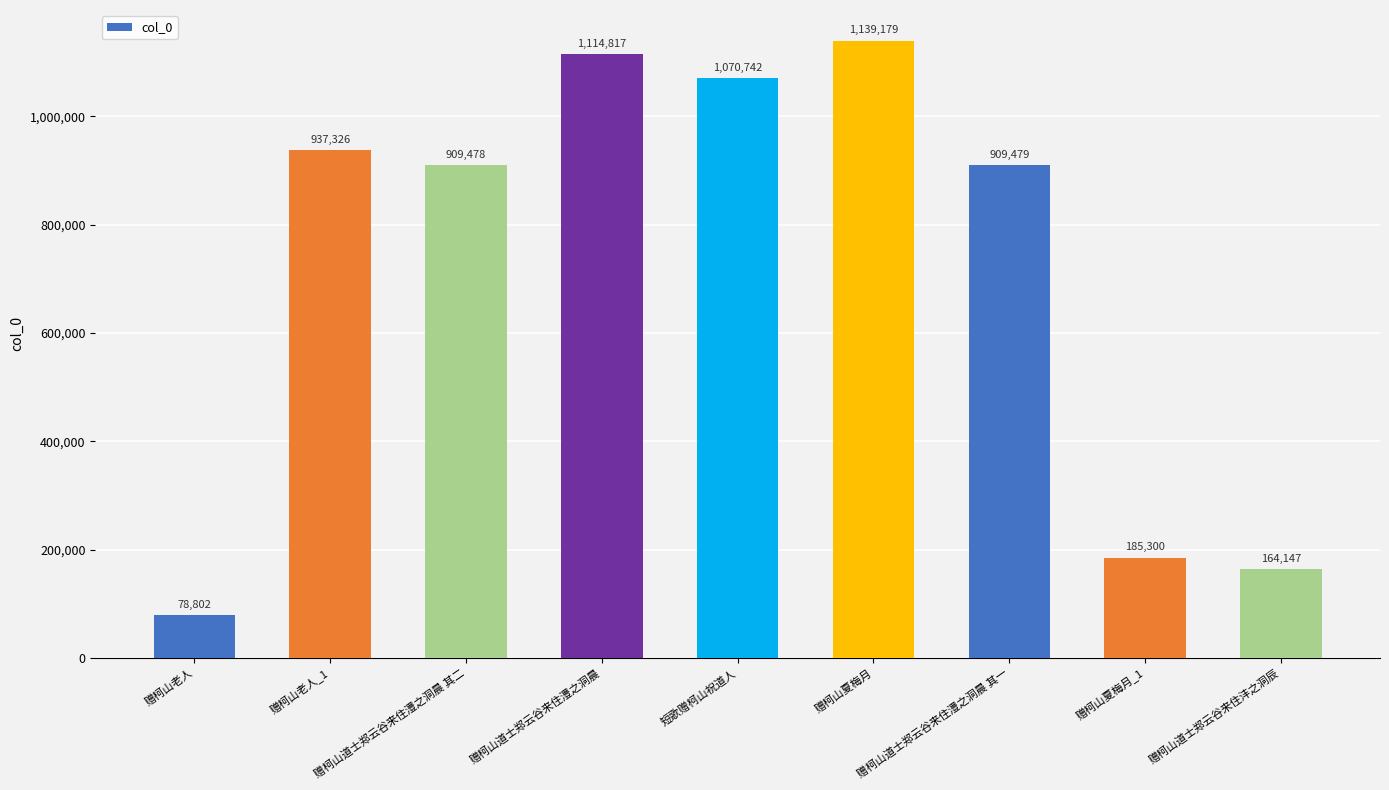

What is the difference between the maximum and minimum values?

1060377